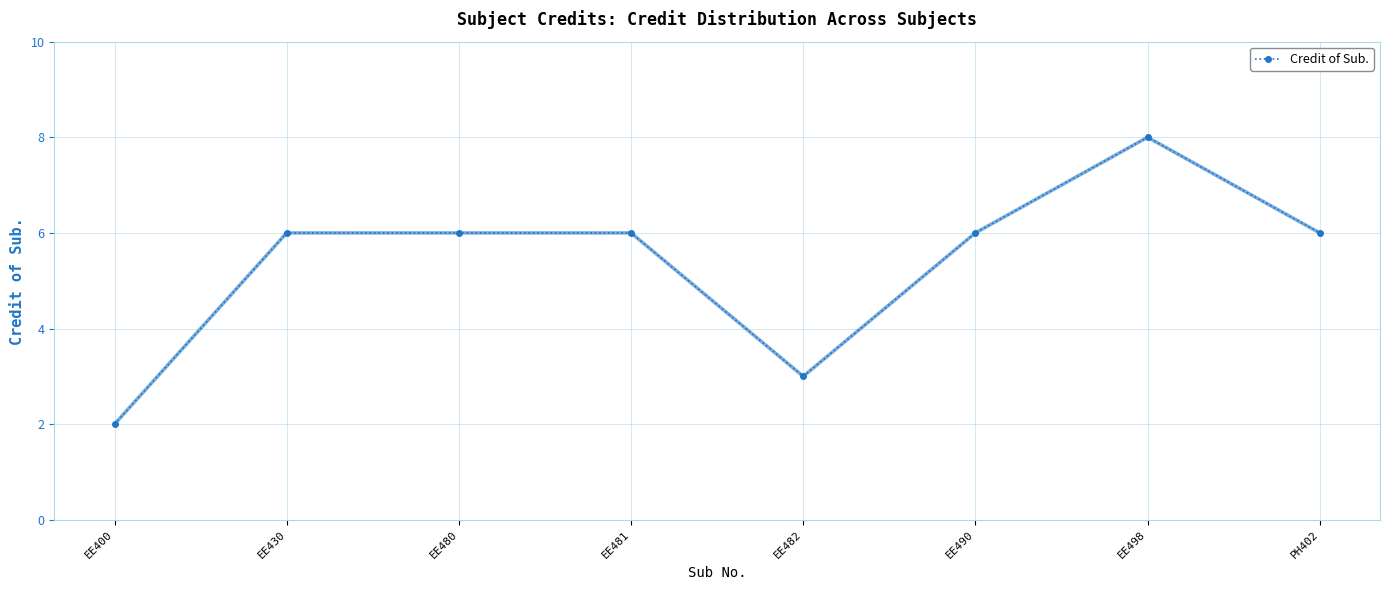

Is it true that the value at EE400 is 2?

True